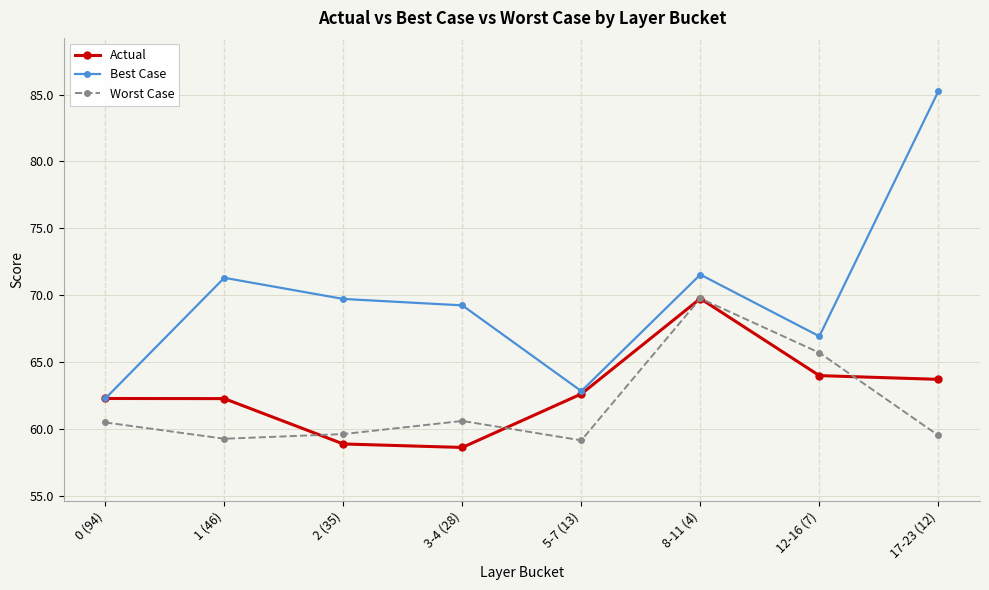

True or false: Best Case and Worst Case cross at least once.

False